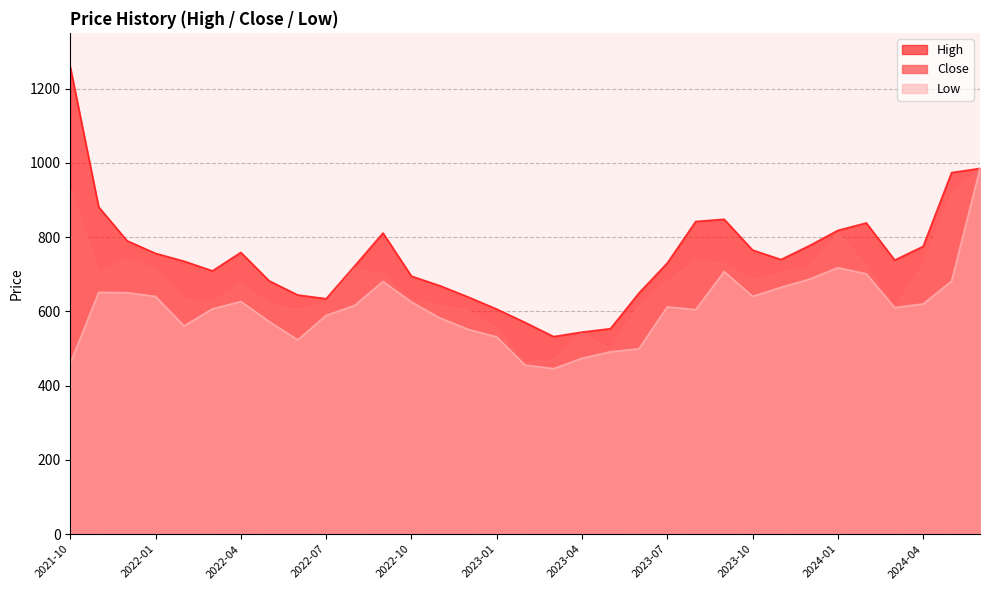

What is the sum of the Close values at 2023-03 and 2022-08?

1186.0